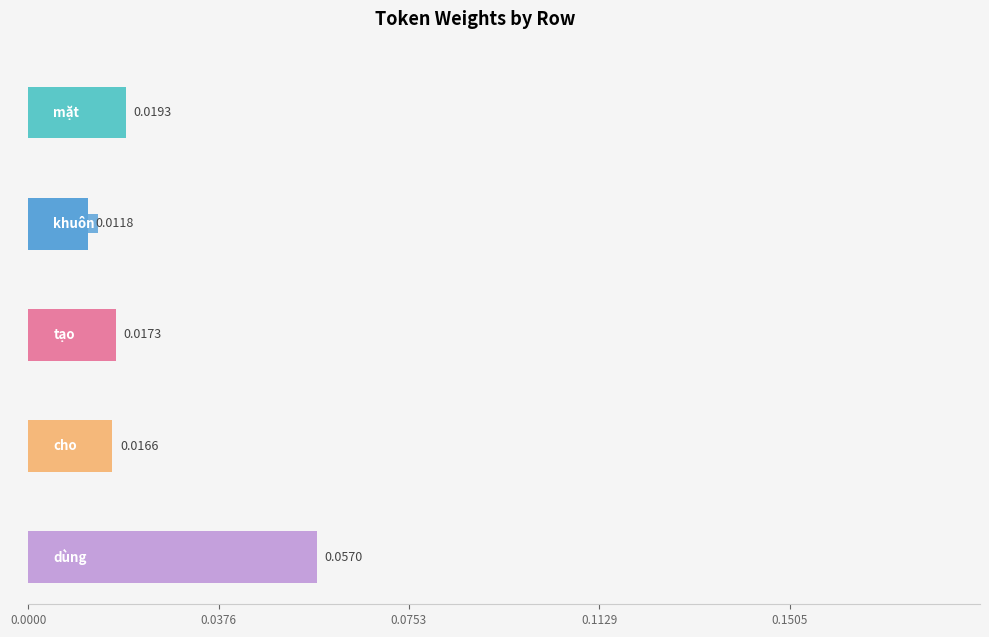

Where is mặt nearest to the value 0?

Row 1